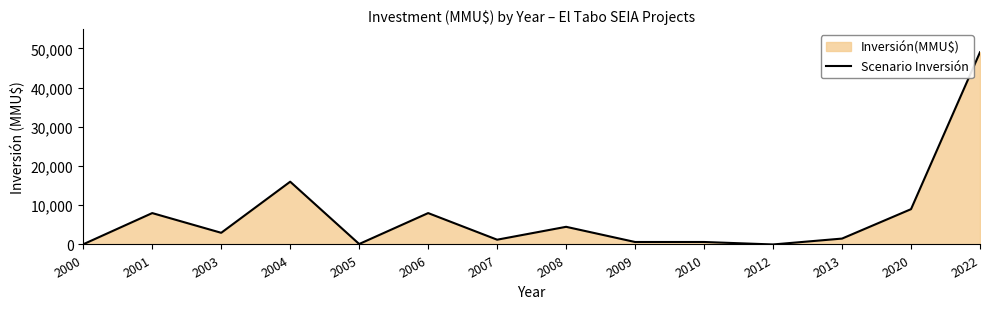

Reading left to right, what are all the values shown in this chart?

50	8000	2972	16000	117	8000	1216	4500	629	630	0	1500	9000	49000